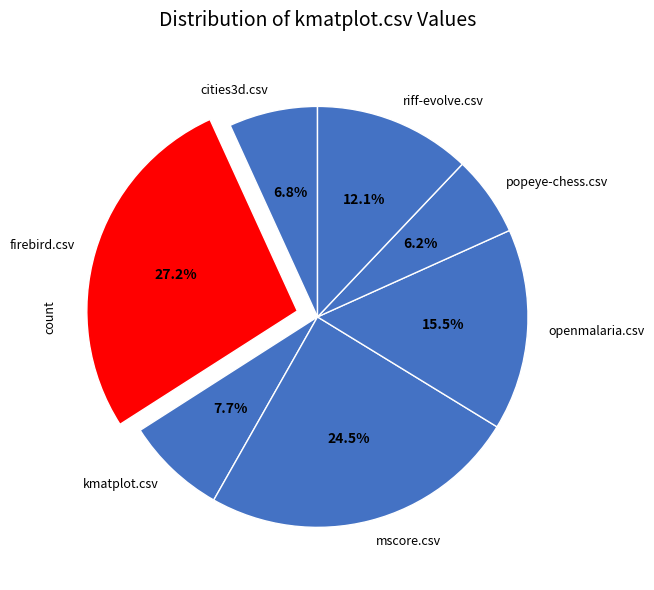

Is riff-evolve.csv the majority of the pie?

No